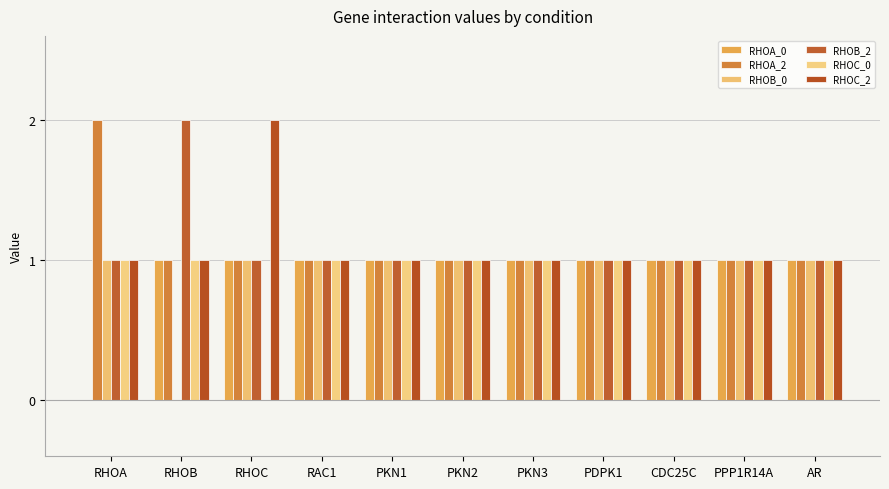

How many data points does each series have?

11